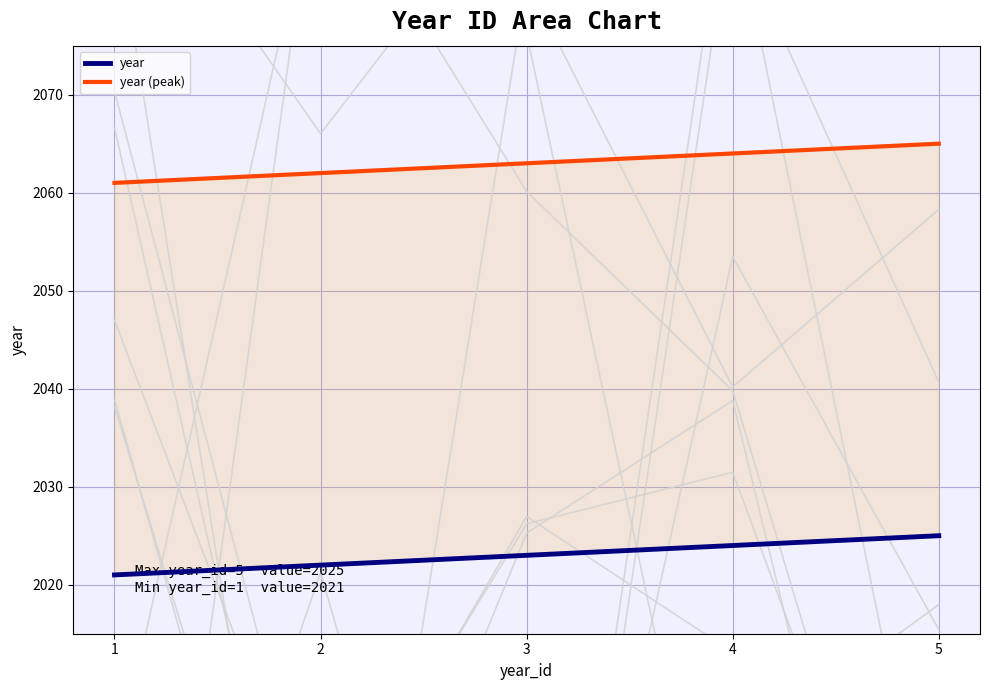

What is the maximum value shown in the chart?

2065